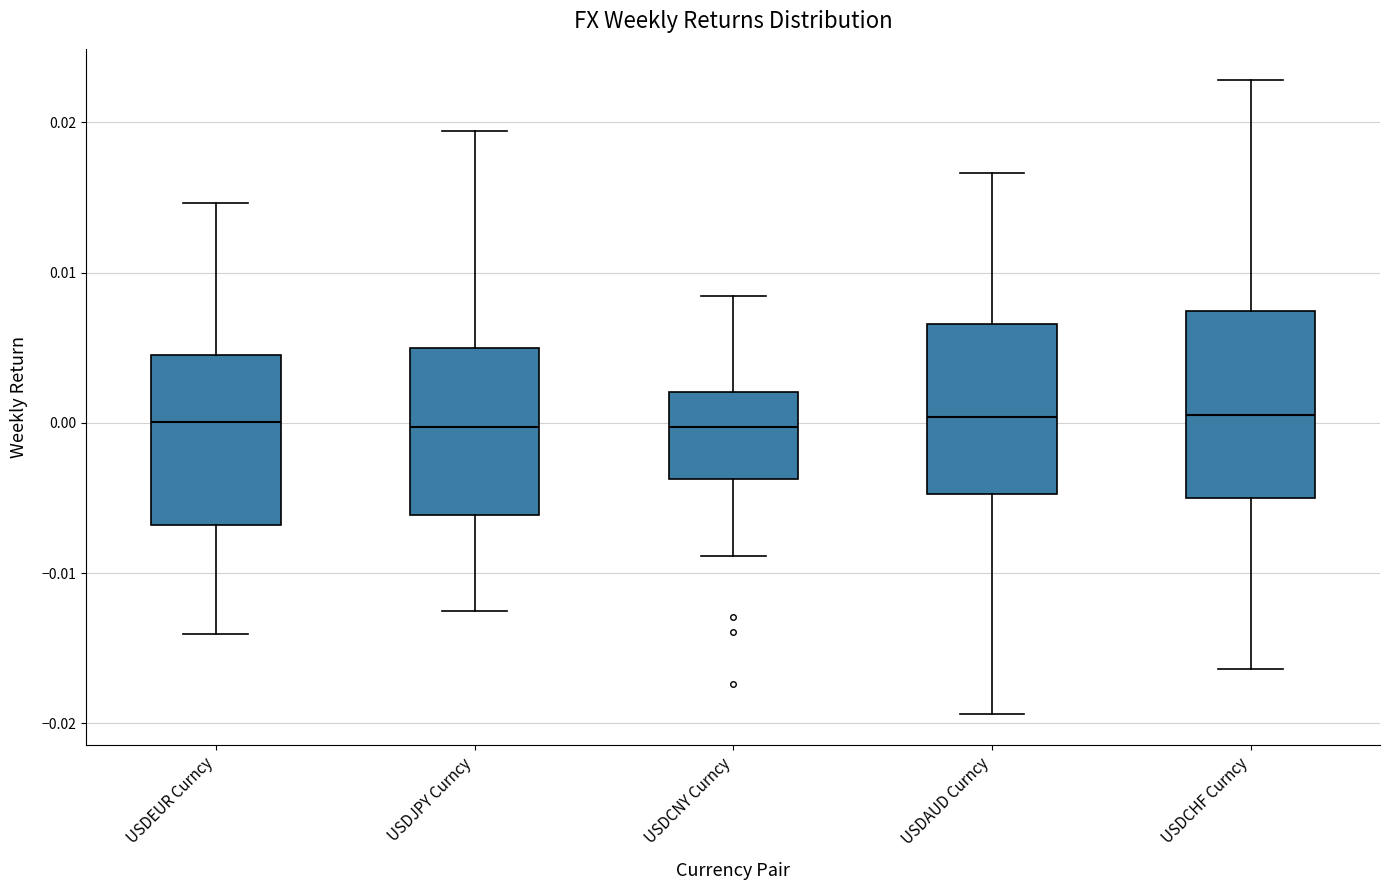

Where does the median line of the box for USDJPY Curncy sit on the y-axis? The values are not printed on the chart, so give them approximately, as read against the axis.

0.000